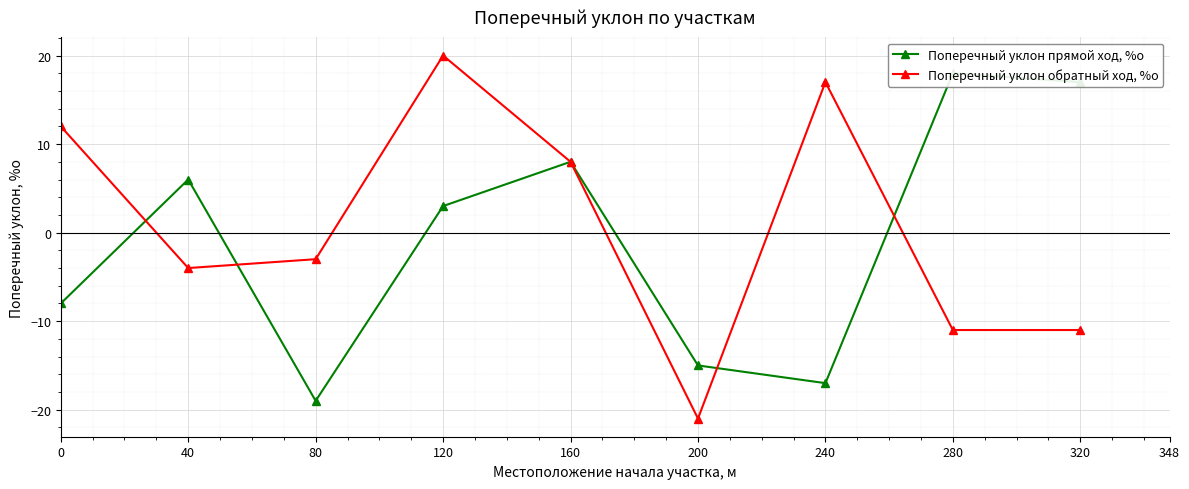

Which series ends up on top after the final intersection of Поперечный уклон обратный ход, %о and Поперечный уклон прямой ход, %о?

Поперечный уклон прямой ход, %о